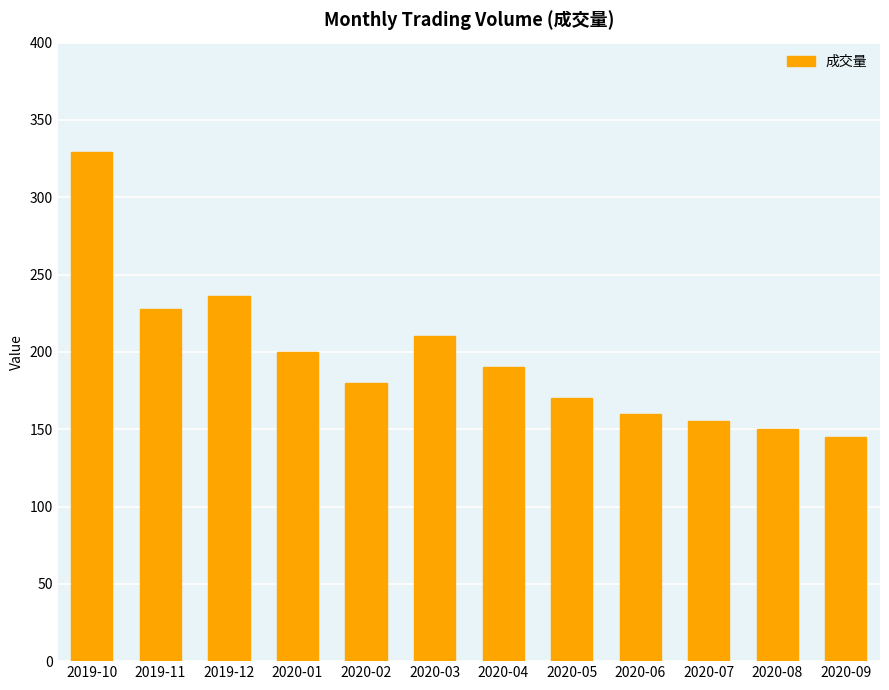

Rank the categories by value from highest to lowest.

2019-10, 2019-12, 2019-11, 2020-03, 2020-01, 2020-04, 2020-02, 2020-05, 2020-06, 2020-07, 2020-08, 2020-09